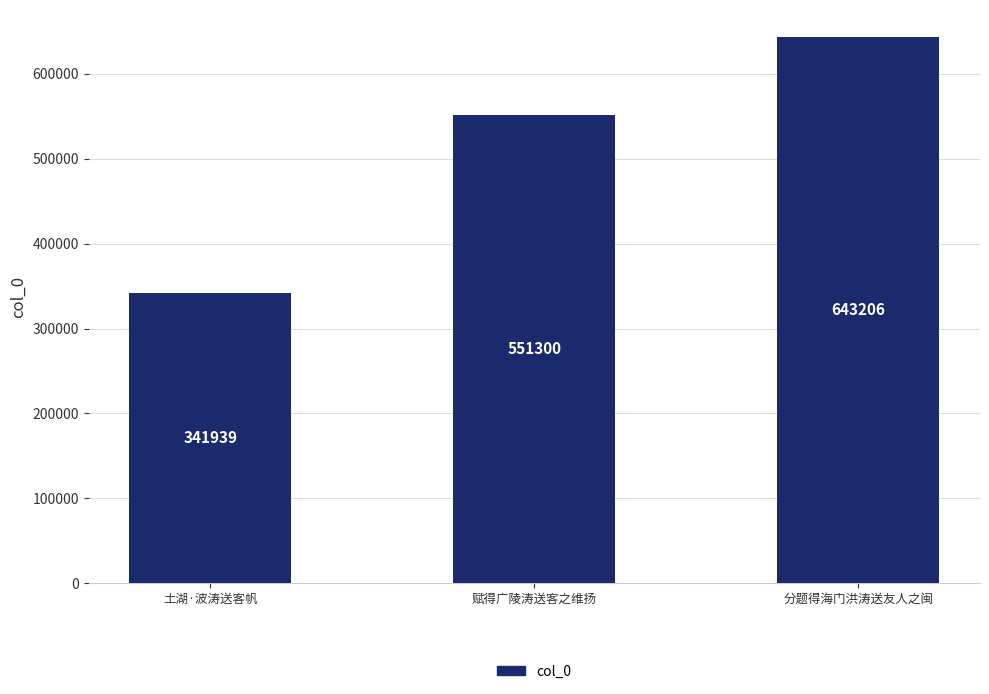

Reading left to right, transcribe all the data shown in this chart.

341939	551300	643206